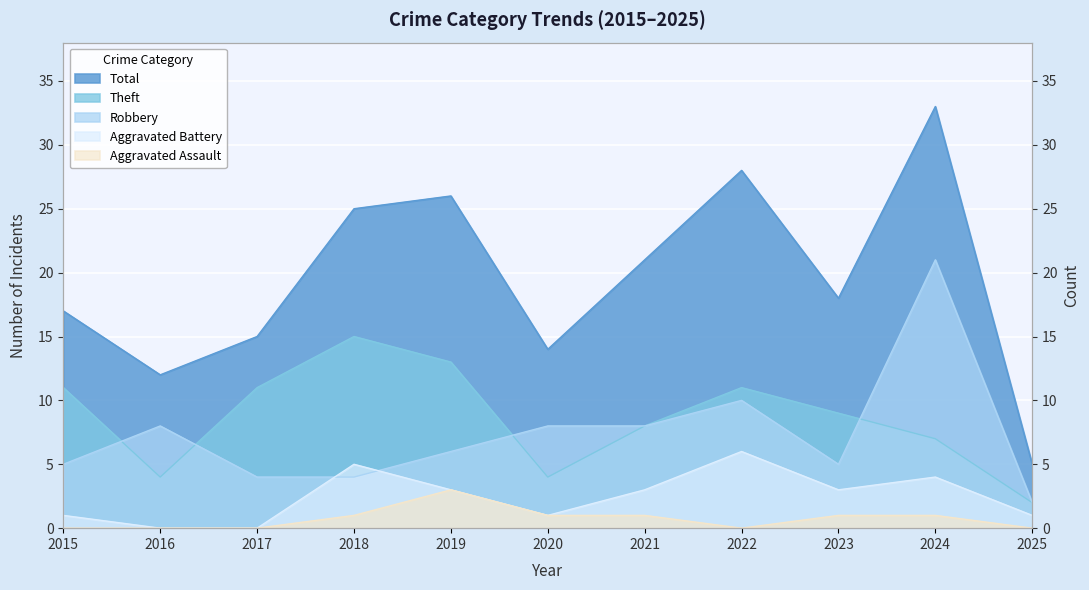

Rank the series by their maximum value, from lowest to highest.

Aggravated Assault, Aggravated Battery, Theft, Robbery, Total